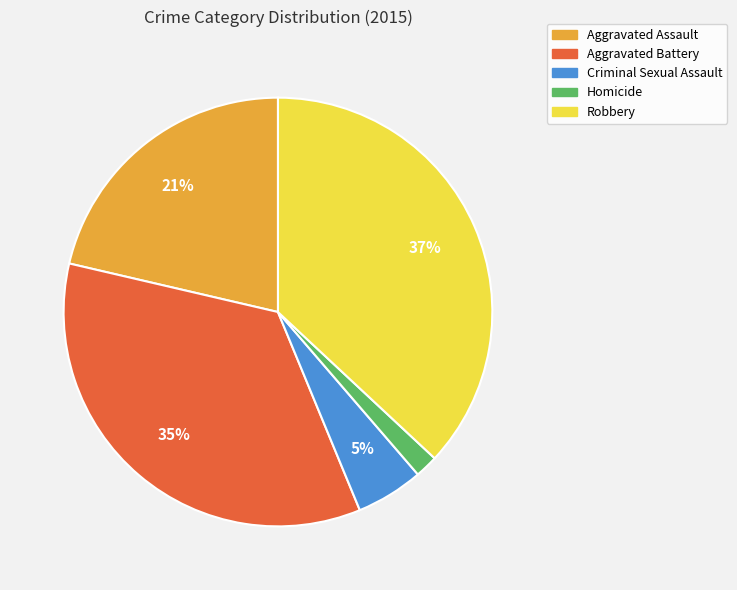

Is there a majority slice in this chart?

No